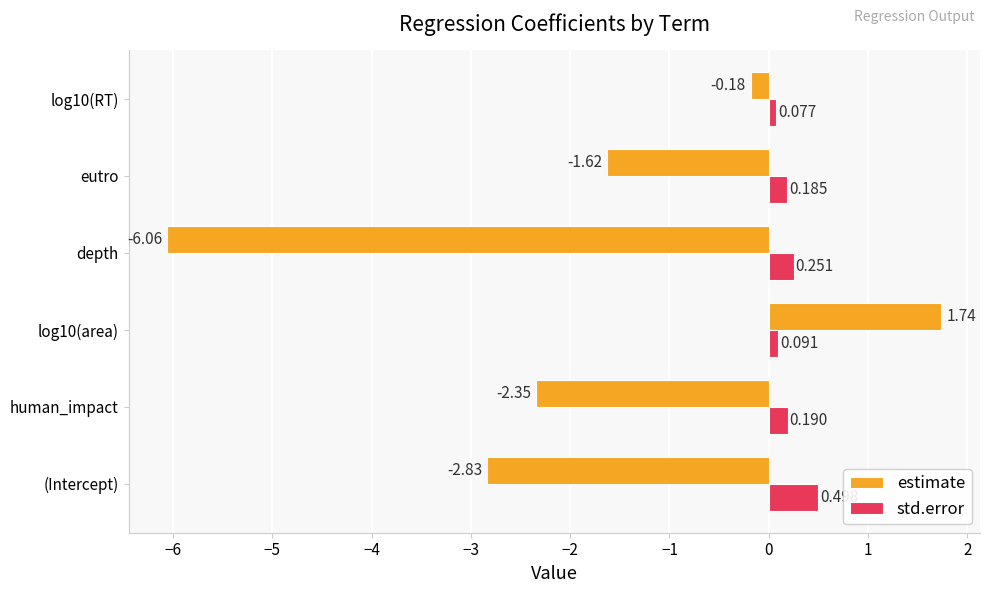

At which category does the chart reach its minimum across all series?

depth